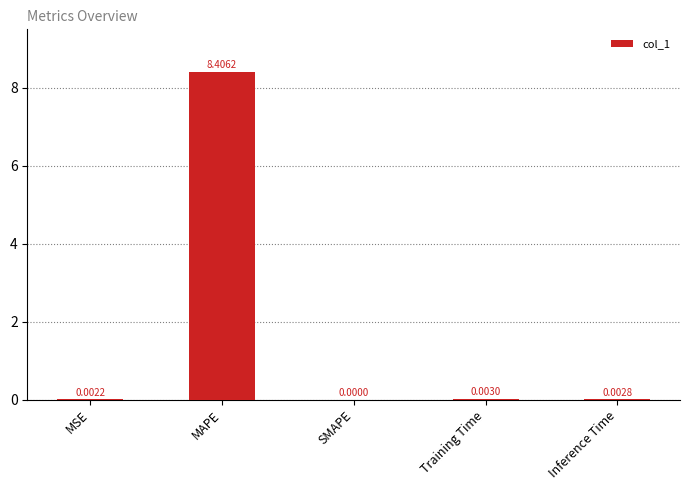

At which label is the value closest to 4?

Training Time